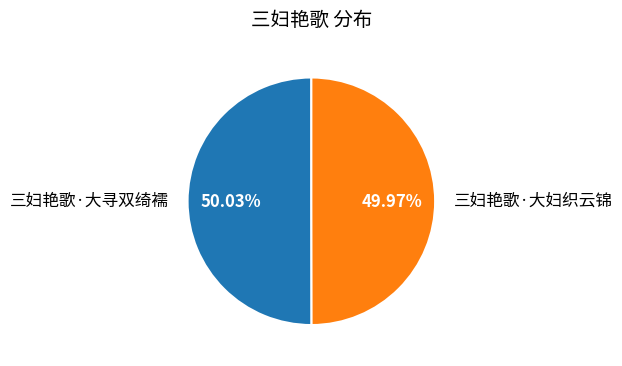

To the nearest percent, what portion does 三妇艳歌·大寻双绮襦 represent?

50%